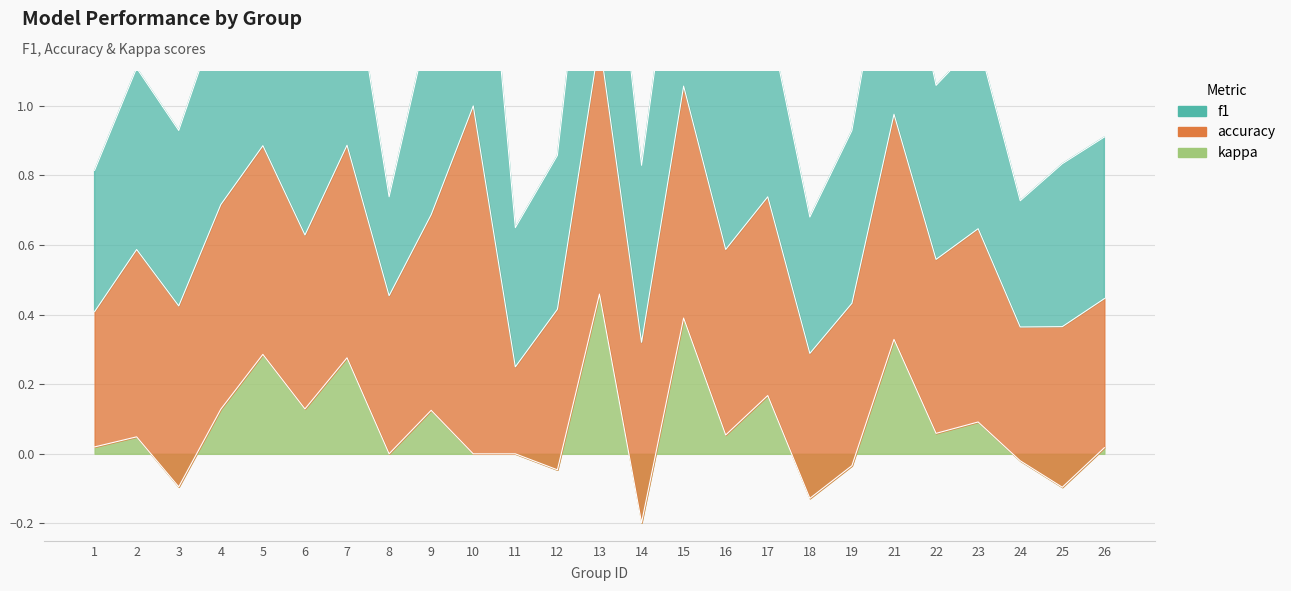

True or false: kappa and f1 intersect in this chart.

False